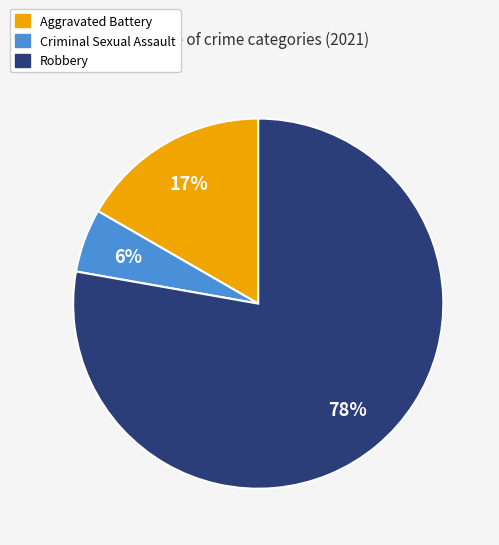

To the nearest percent, what is the average slice percentage?

33%